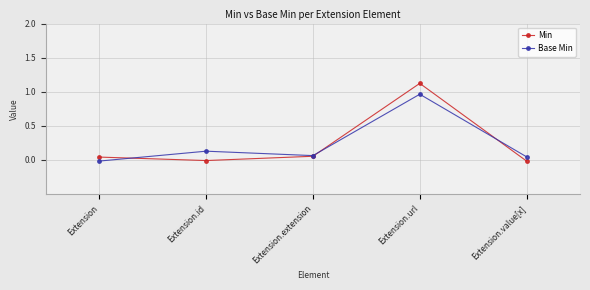

How many lines are shown in the chart?

2